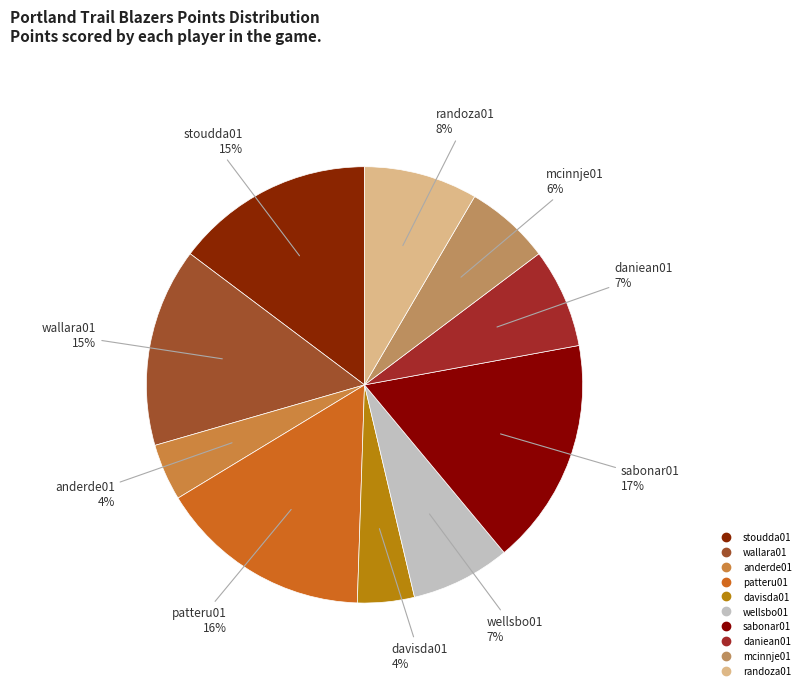

How many slices are in this pie chart?

10